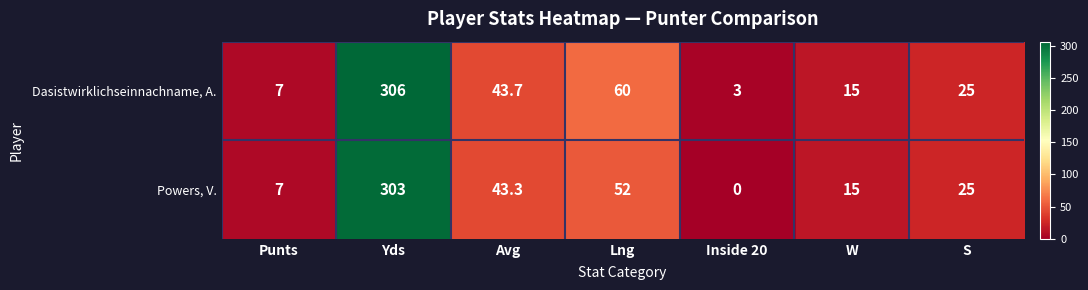

Is it true that Dasistwirklichseinnachname, A. equals 23.2 at Avg?

False